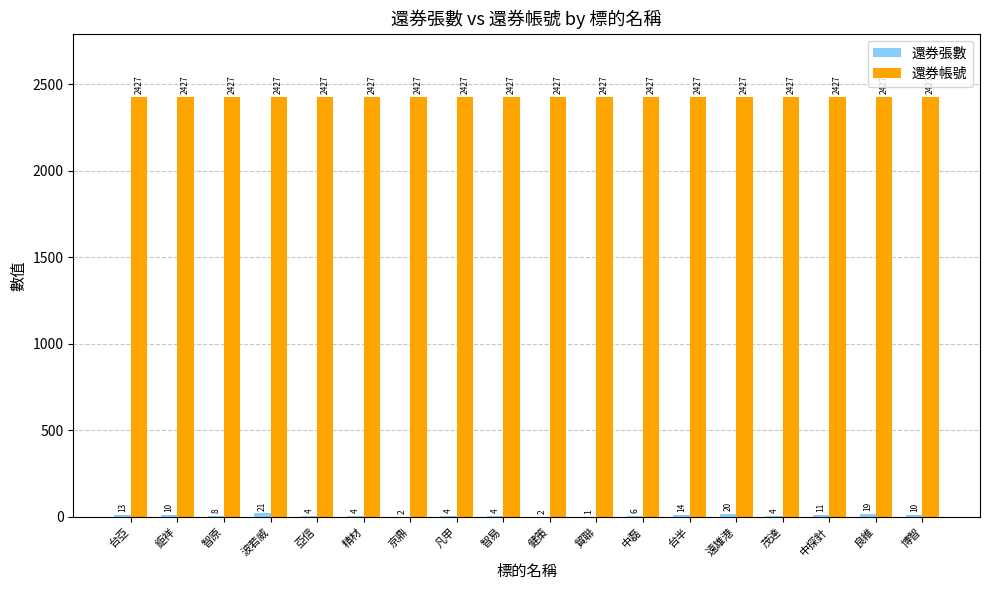

What value does the 還券帳號 series have at 精材?

2427